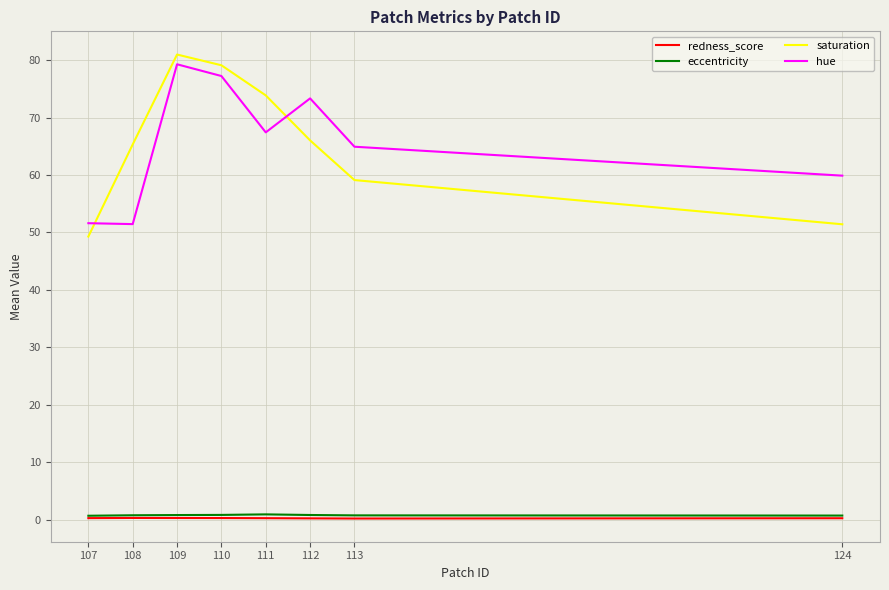

What are all the series names shown in the legend?

redness_score, eccentricity, saturation, hue